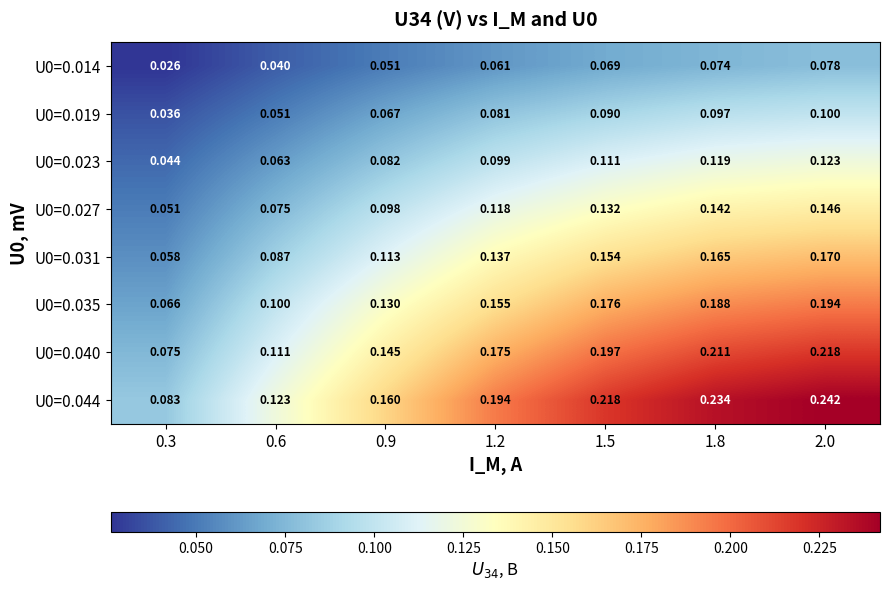

How many categories are shown in the chart?

7